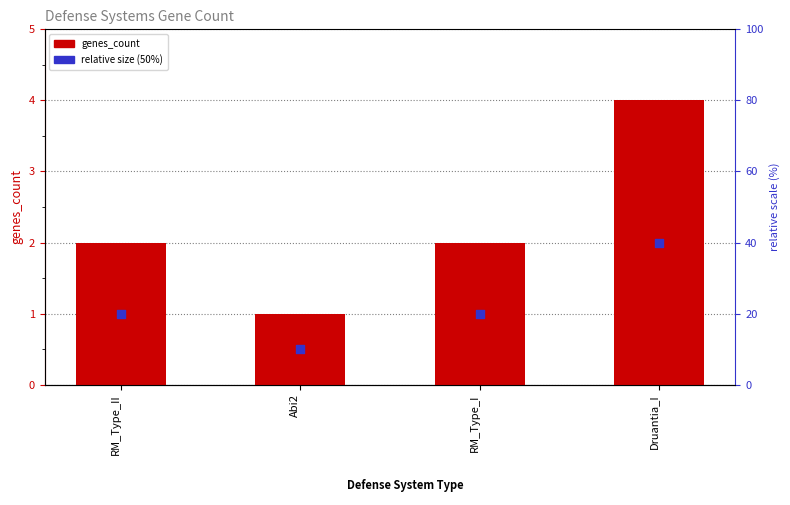

Which series reaches the maximum Y coordinate?

genes_count